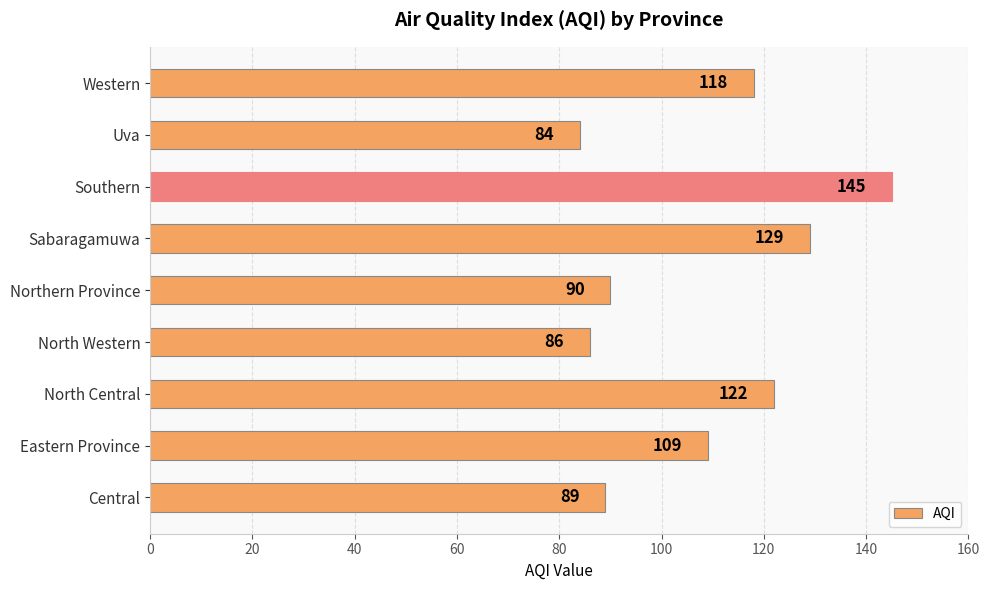

Rank the categories by value from highest to lowest.

Southern, Sabaragamuwa, North Central, Western, Eastern Province, Northern Province, Central, North Western, Uva